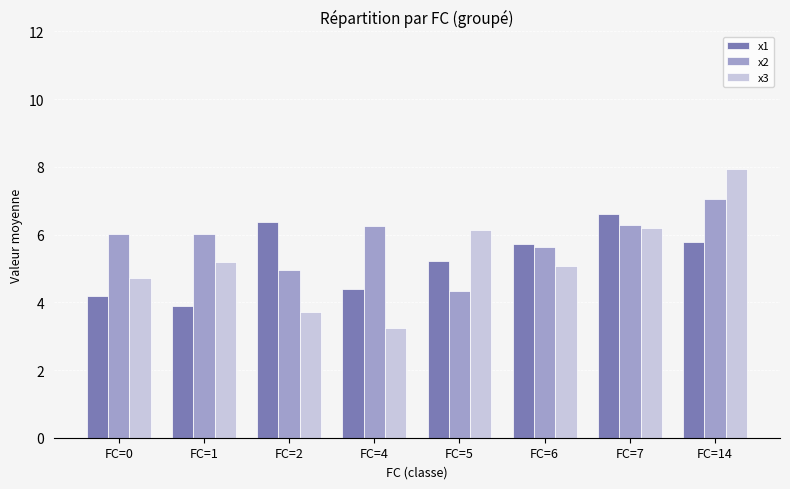

How many bars are there in each group?

3